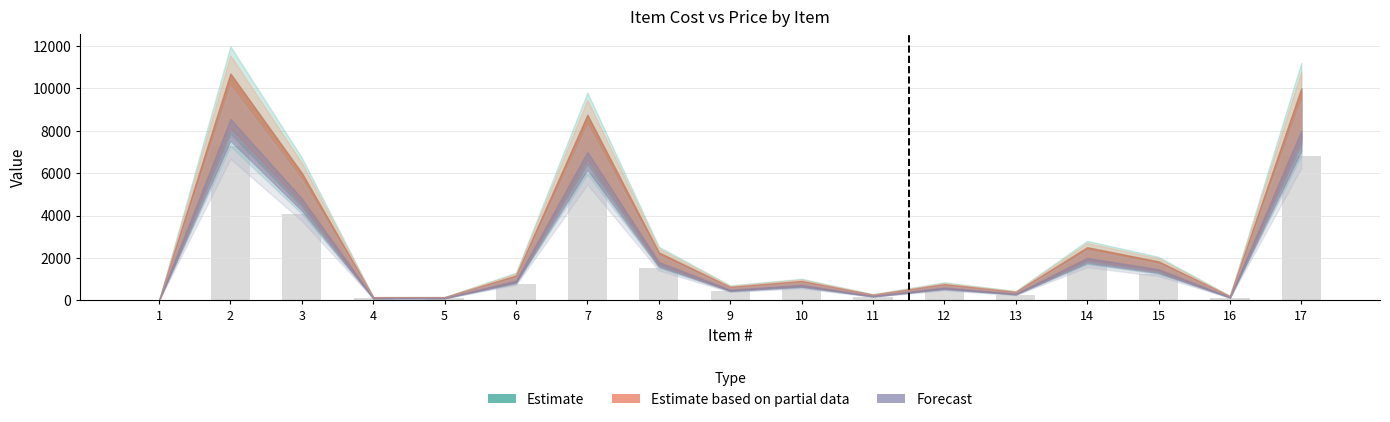

Which has a higher value, 16 or 3?

3